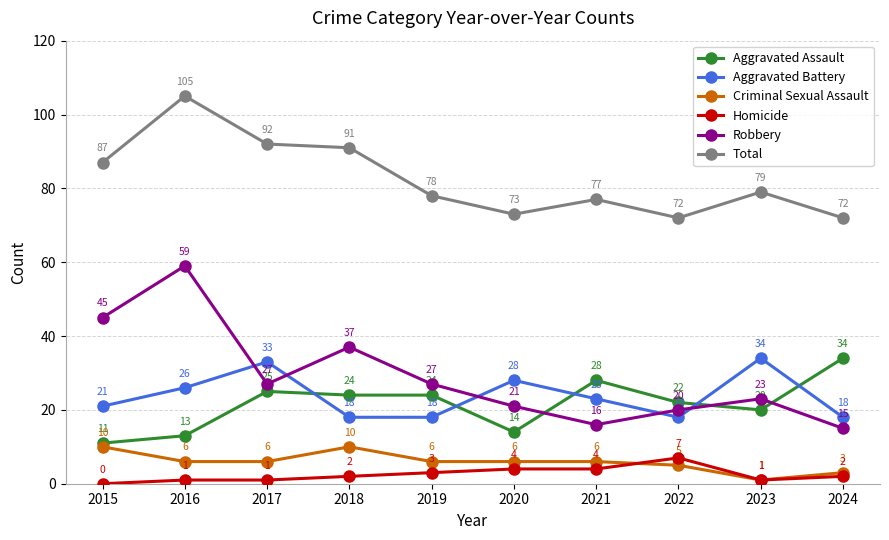

What is the sum of the Criminal Sexual Assault values at 2016 and 2018?

16